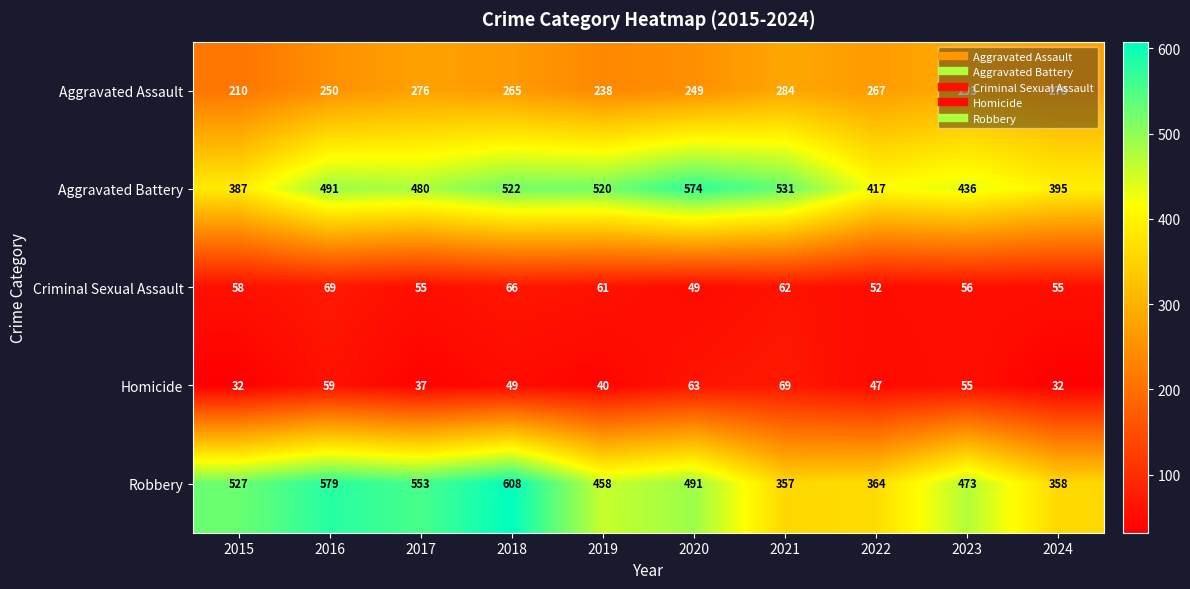

Rank the series at 2017 from lowest to highest value.

Homicide, Criminal Sexual Assault, Aggravated Assault, Aggravated Battery, Robbery